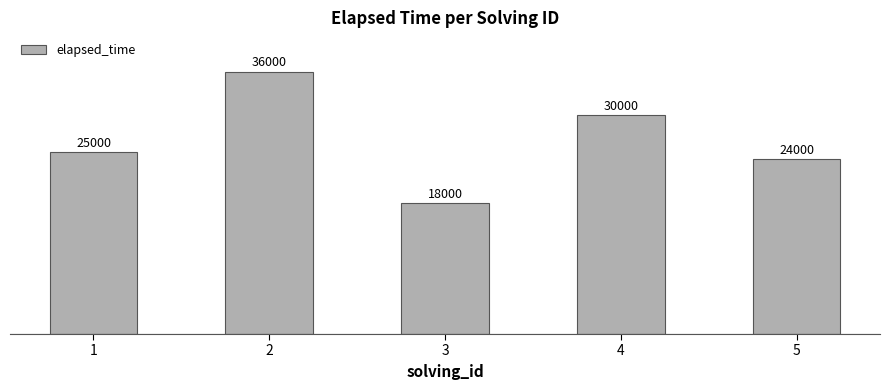

Read the value at 5, to the nearest 50.

24000